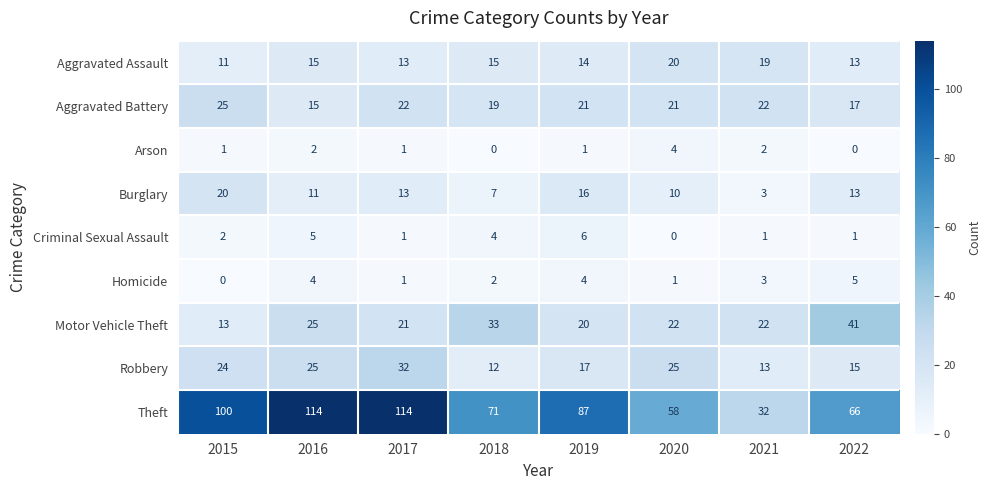

What is the sum of all Burglary values?

93